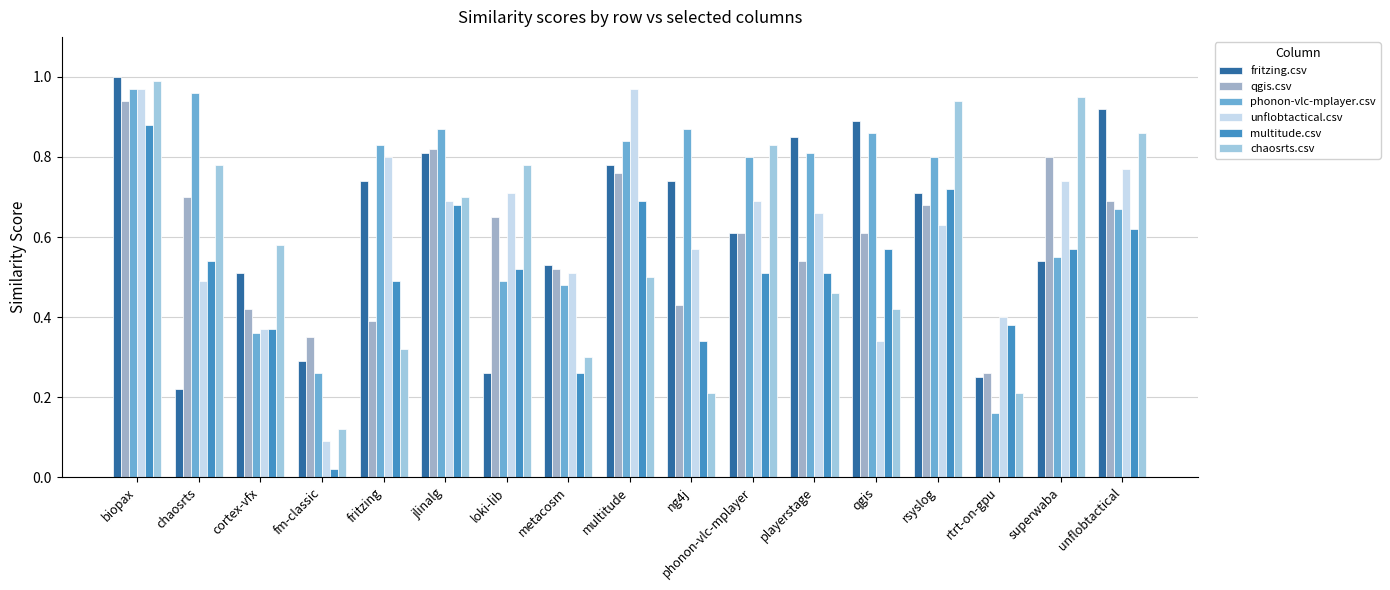

Is the value of chaosrts.csv at playerstage greater than the value of phonon-vlc-mplayer.csv at fm-classic?

Yes